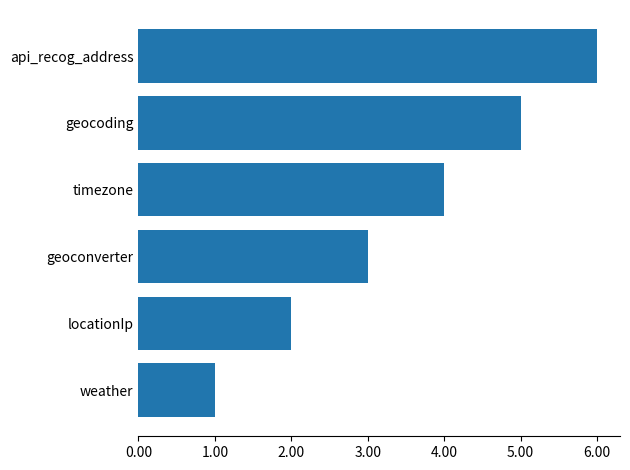

What is the greatest value displayed?

6